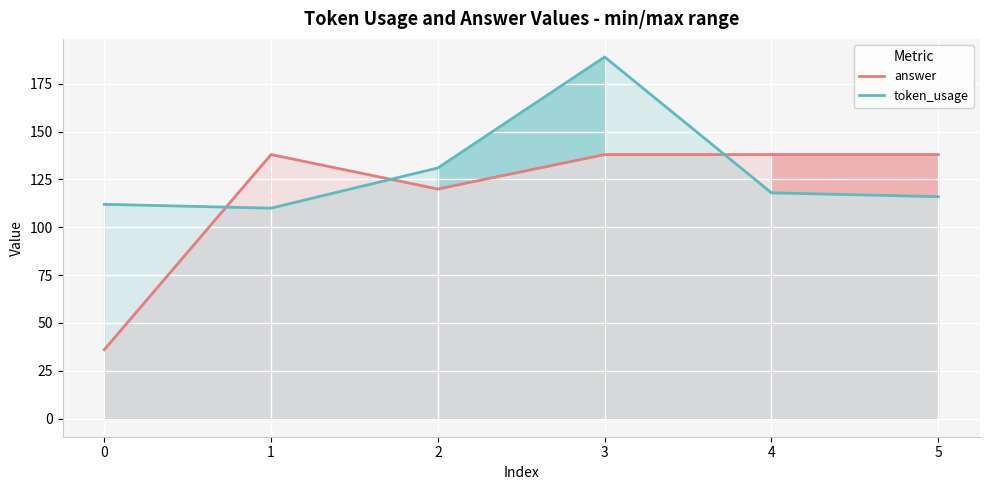

At how many categories does at least one series exceed 186?

1